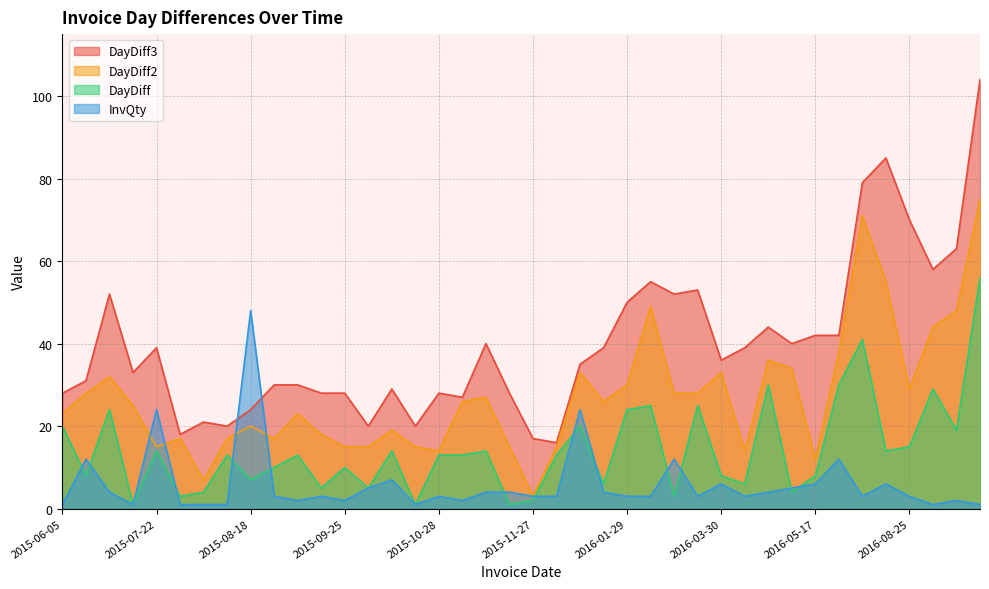

True or false: DayDiff3 has a value of 20 at 2015-10-15.

True